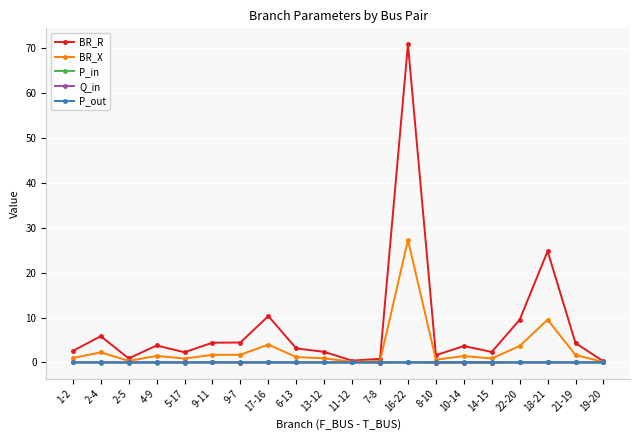

Is it true that BR_R equals 5.6 at 17-16?

False